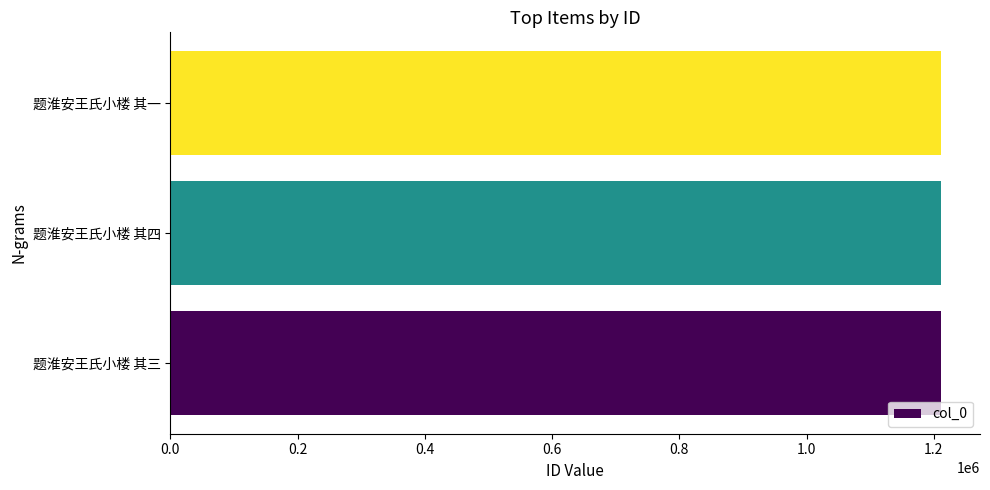

How many distinct data groups are displayed?

1